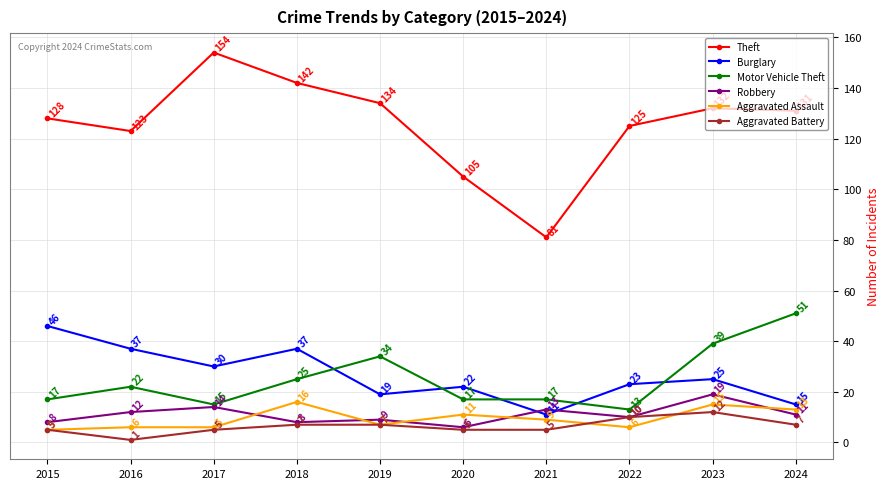

Reading right to left, extract all data points from this chart.

Theft: 2024=131	2023=132	2022=125	2021=81	2020=105	2019=134	2018=142	2017=154	2016=123	2015=128
Burglary: 2024=15	2023=25	2022=23	2021=11	2020=22	2019=19	2018=37	2017=30	2016=37	2015=46
Motor Vehicle Theft: 2024=51	2023=39	2022=13	2021=17	2020=17	2019=34	2018=25	2017=15	2016=22	2015=17
Robbery: 2024=11	2023=19	2022=10	2021=13	2020=6	2019=9	2018=8	2017=14	2016=12	2015=8
Aggravated Assault: 2024=13	2023=15	2022=6	2021=9	2020=11	2019=7	2018=16	2017=6	2016=6	2015=5
Aggravated Battery: 2024=7	2023=12	2022=10	2021=5	2020=5	2019=7	2018=7	2017=5	2016=1	2015=5